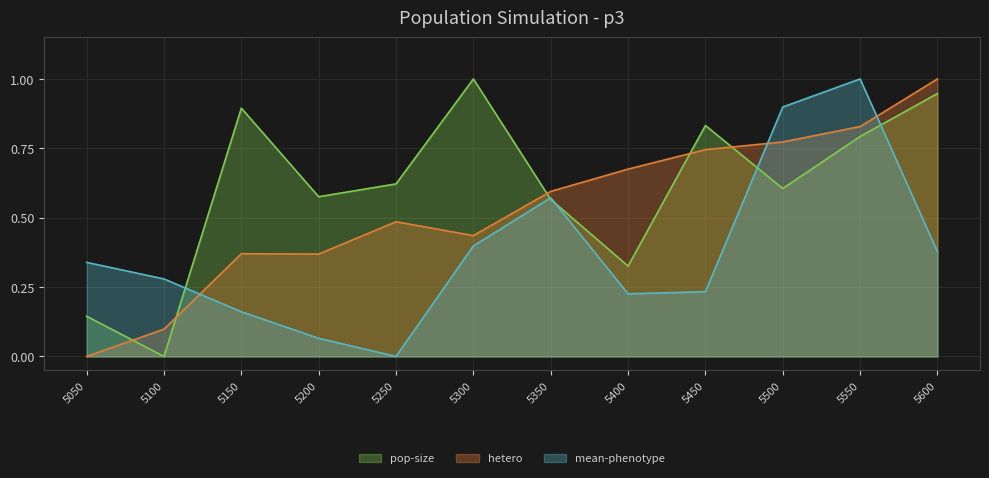

What is the sum of all pop-size values?

7.3